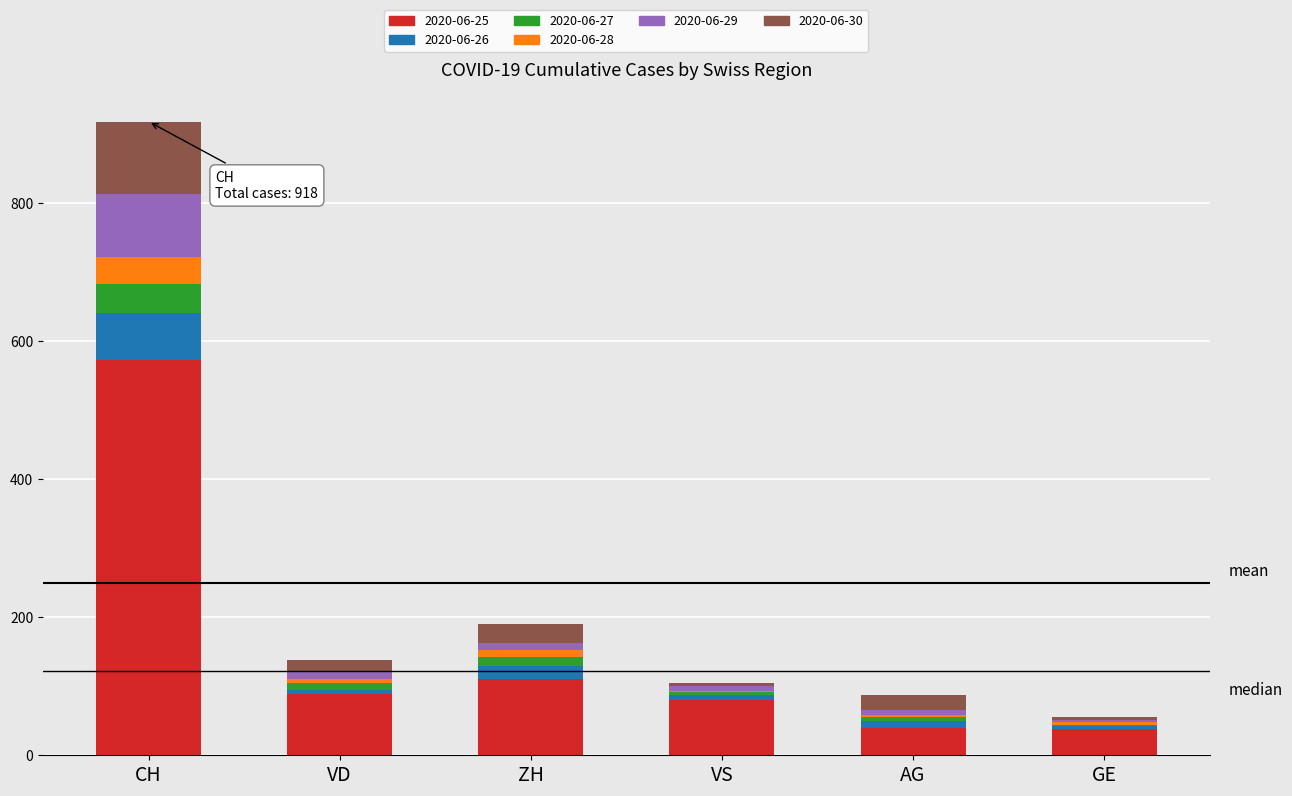

True or false: 2020-06-25 has a value of 111 at ZH.

True